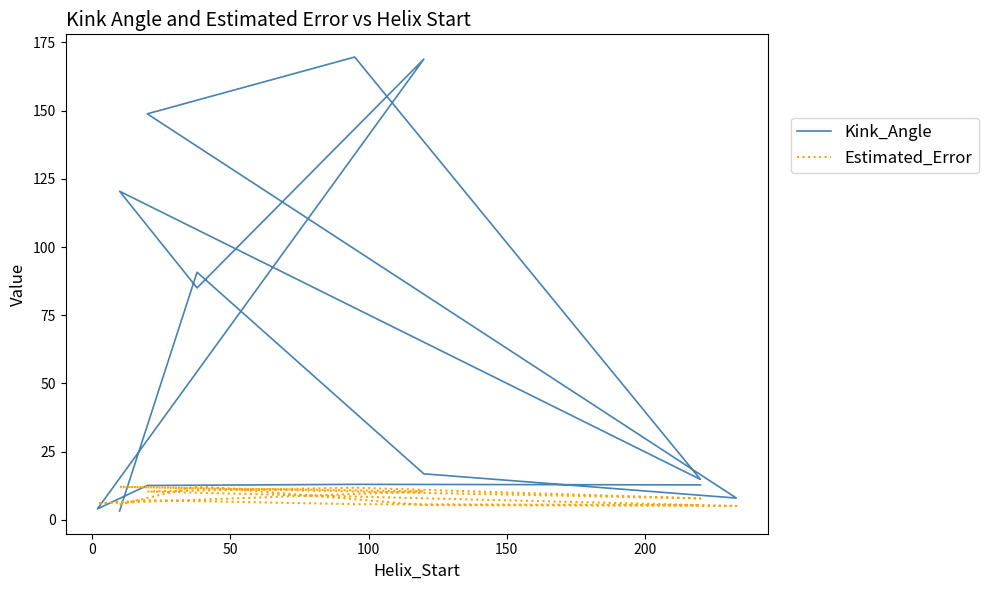

How many series are shown in this chart?

2